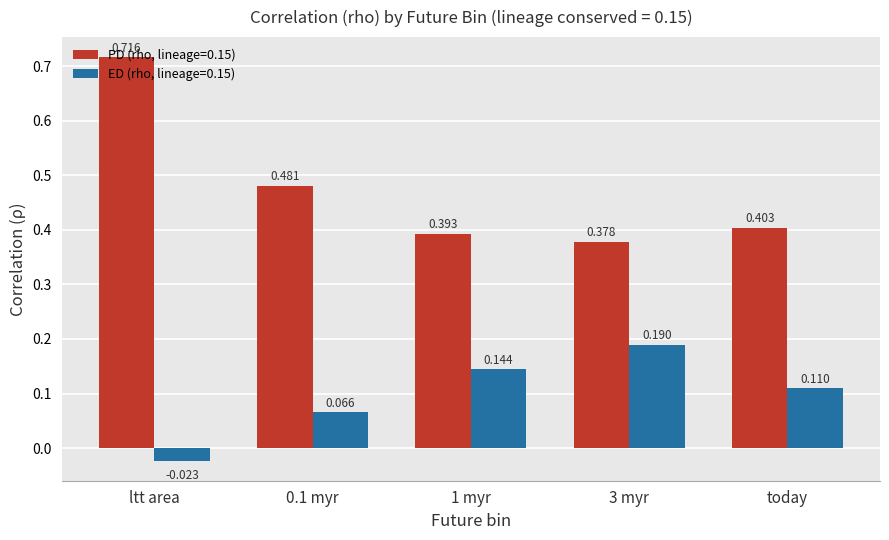

The PD (rho, lineage=0.15) series shows 0.6 at 1 myr. True or false?

False